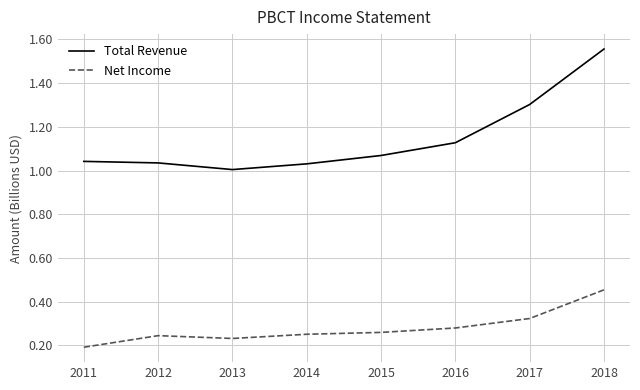

At which label is Net Income closest to 0?

2011